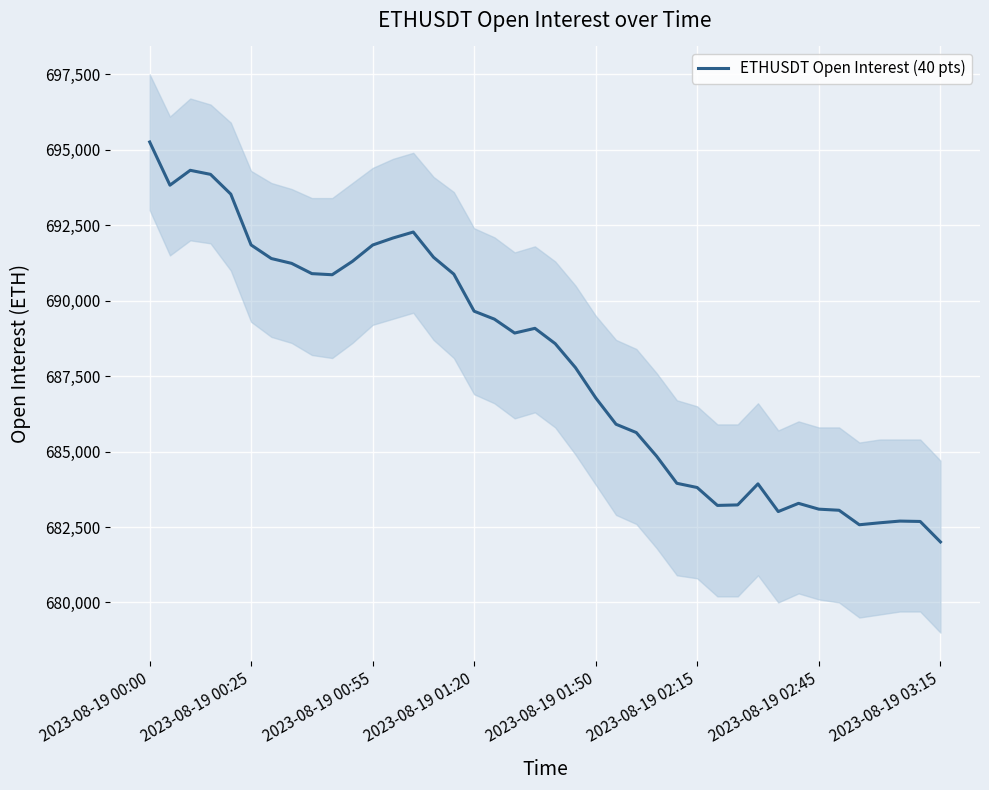

What is the change in value from 15 to 28?

-7664.6